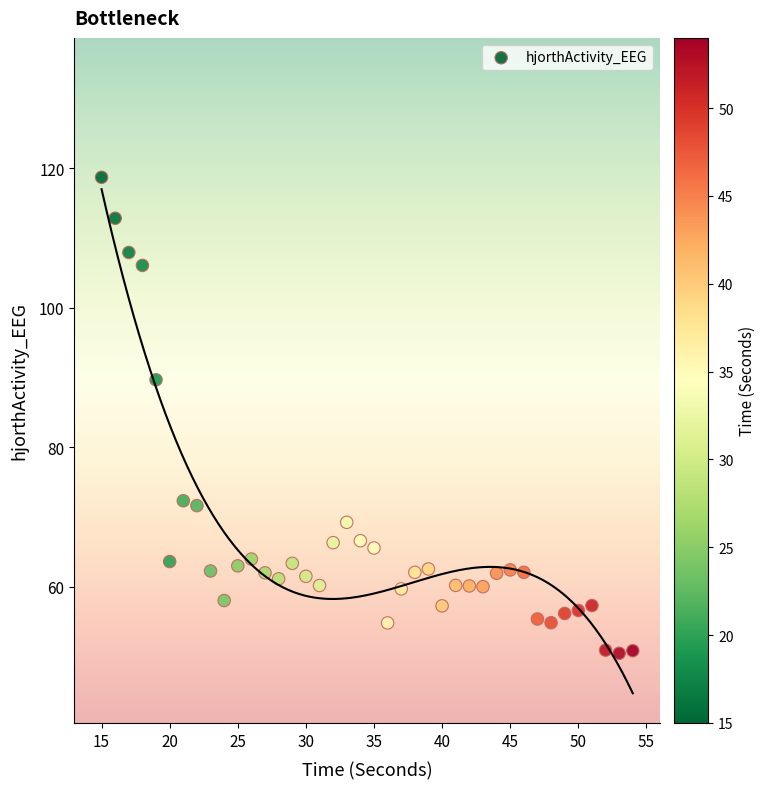

What is the range of X values (max minus min)?

39.0